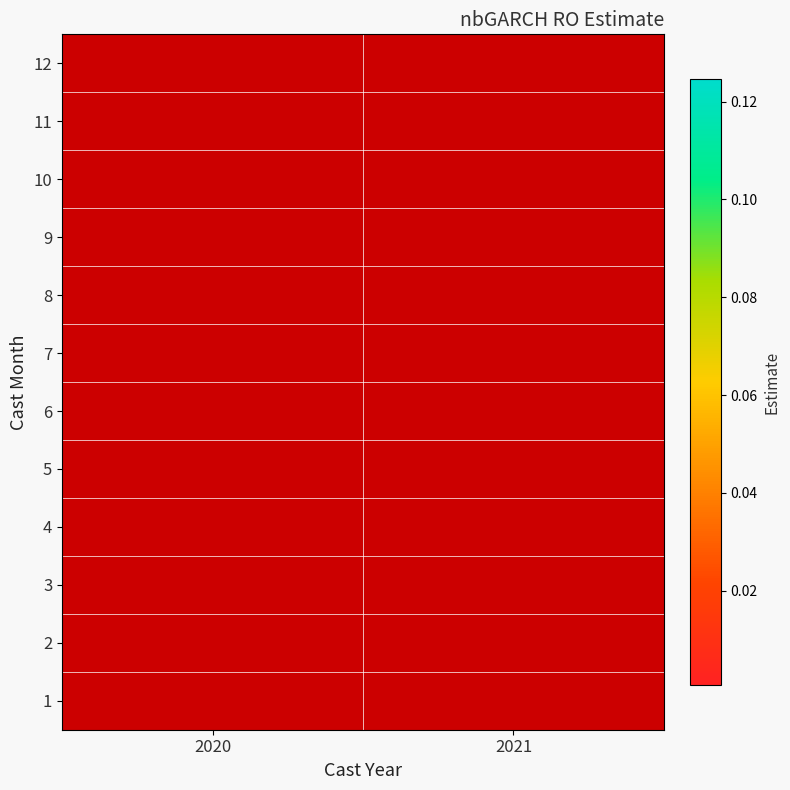

True or false: 6 has a value of 0.0 at 2020.

False